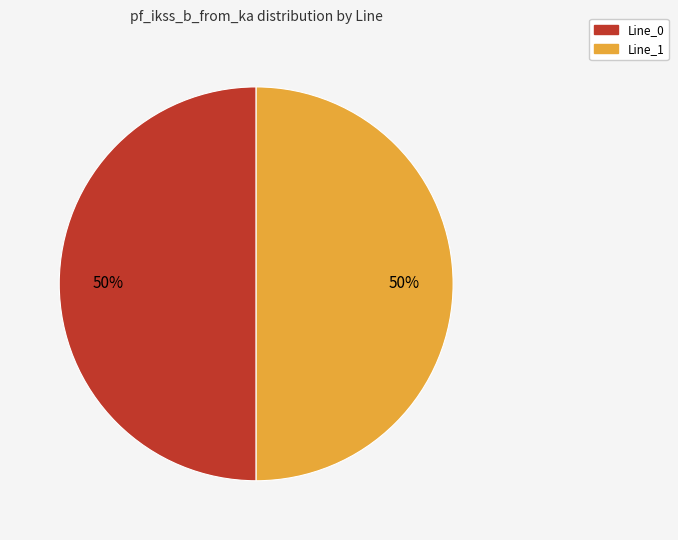

To the nearest percent, what is the average slice percentage?

50%